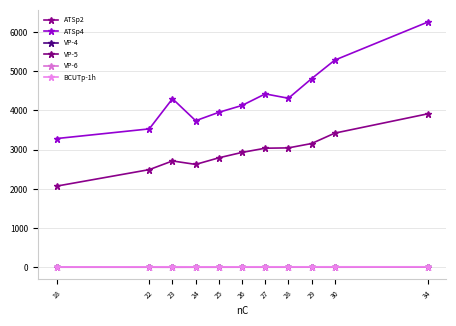

The VP-4 series shows 6.1 at 30. True or false?

True